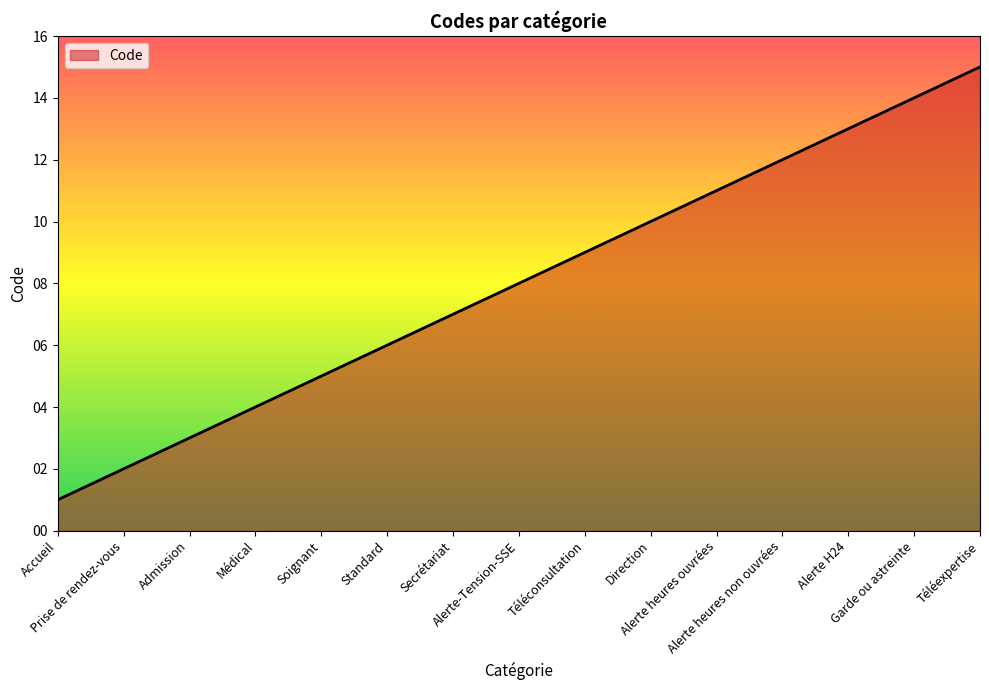

Reading left to right, transcribe all the data shown in this chart.

1	2	3	4	5	6	7	8	9	10	11	12	13	14	15